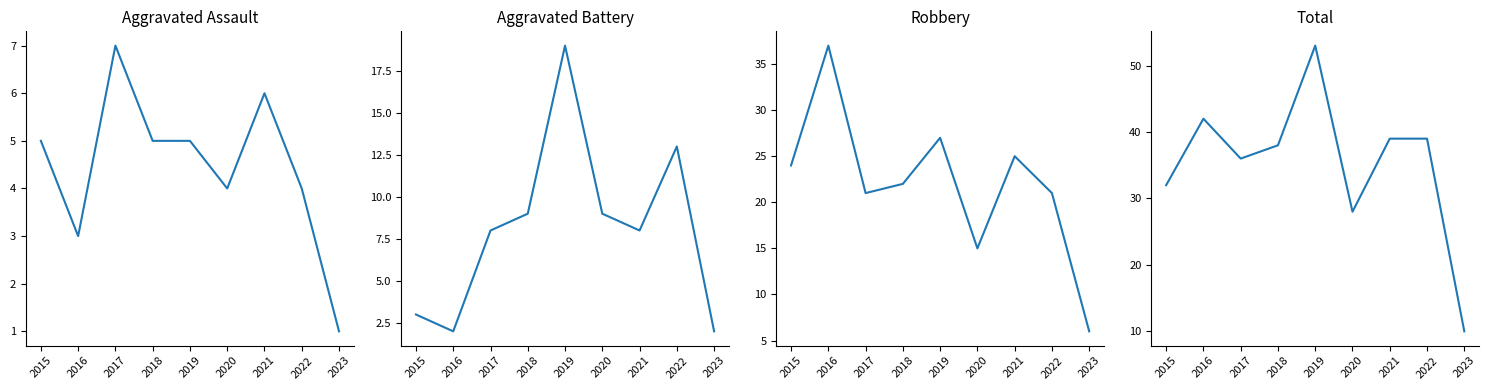

At 2023, list the series in order from largest to smallest.

Total, Robbery, Aggravated Battery, Aggravated Assault